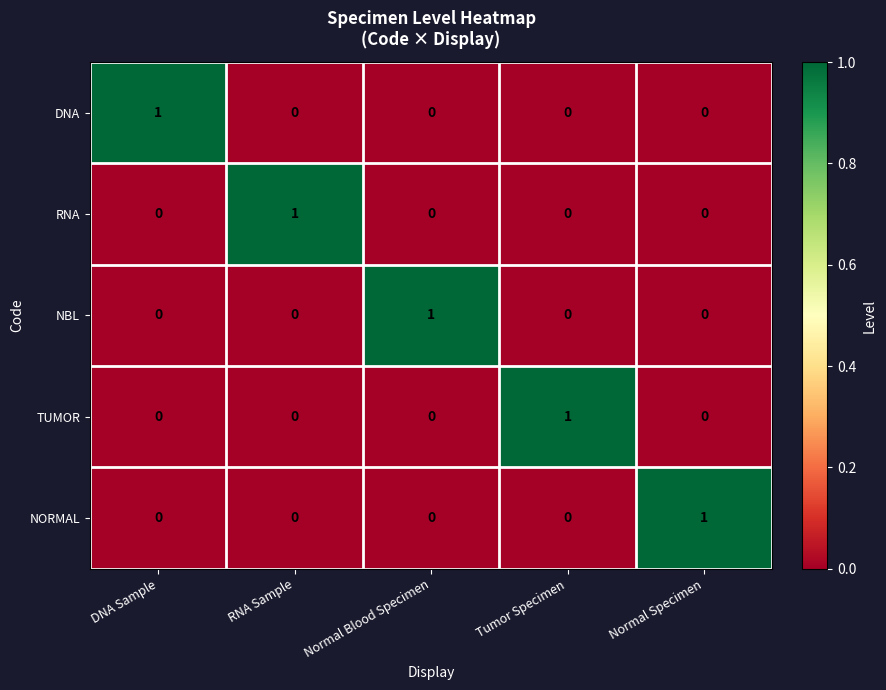

At how many categories does at least one series exceed 0?

5